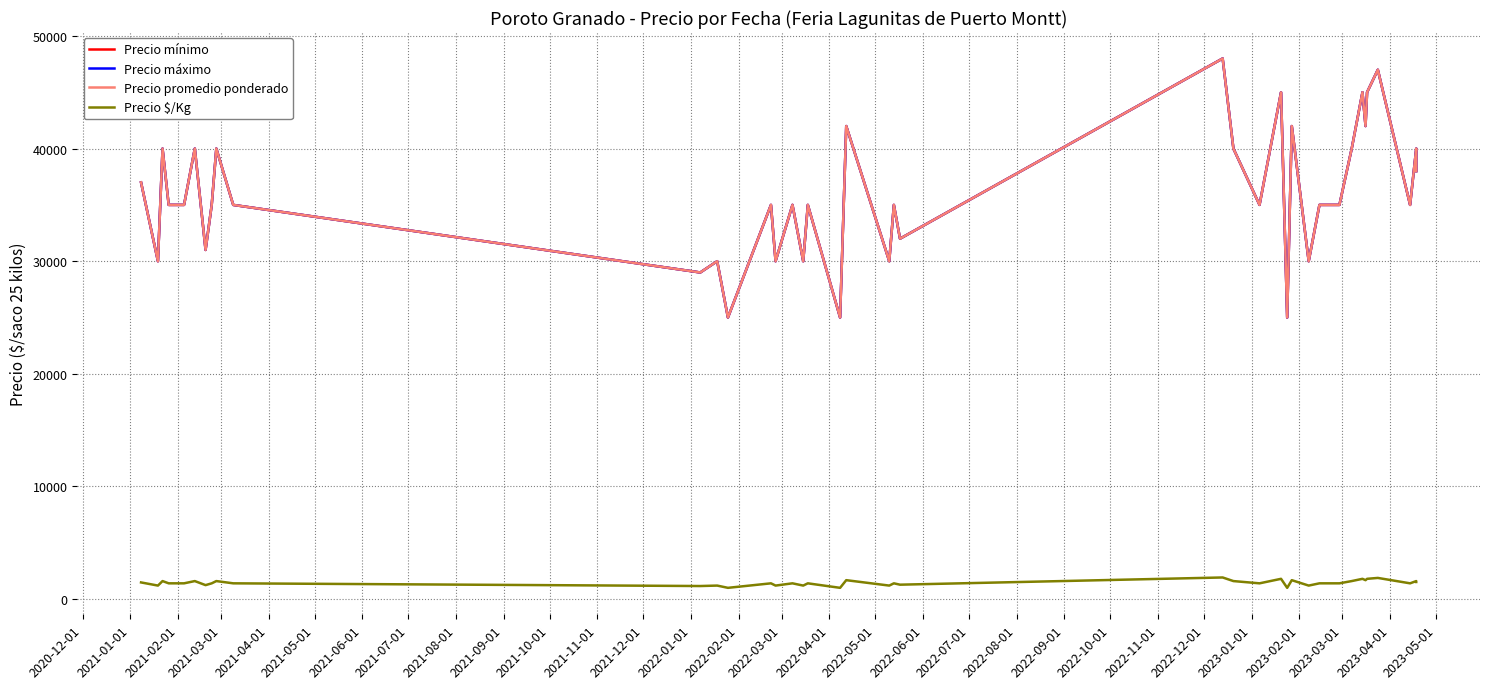

Does the chart display data point markers on the line(s)?

No